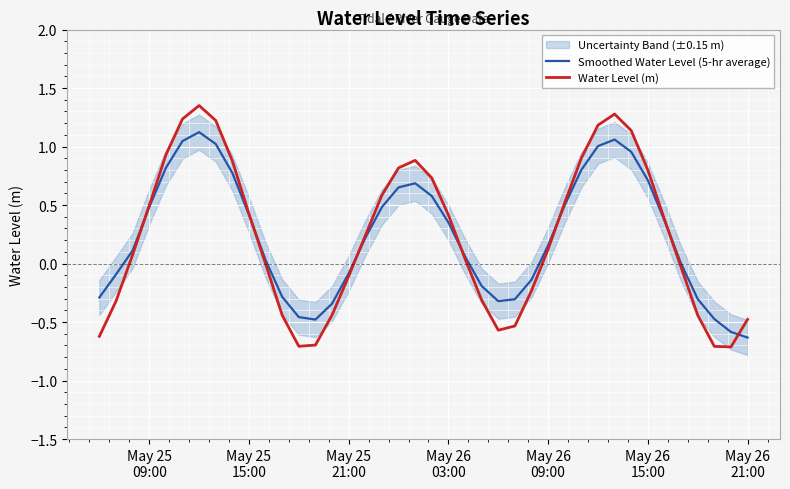

Which series has the largest total across all categories?

Smoothed Water Level (5-hr average)